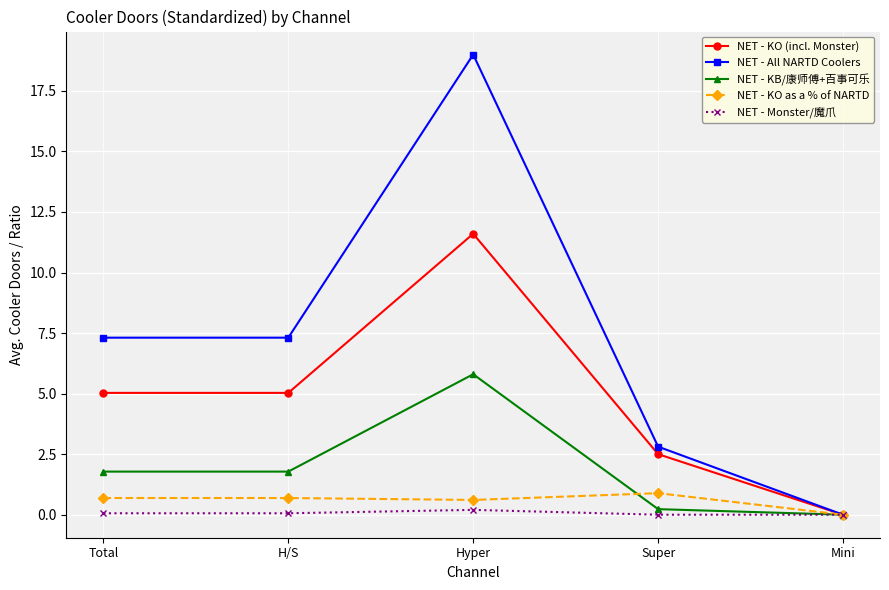

Which series has the largest range (max minus min)?

NET - All NARTD Coolers